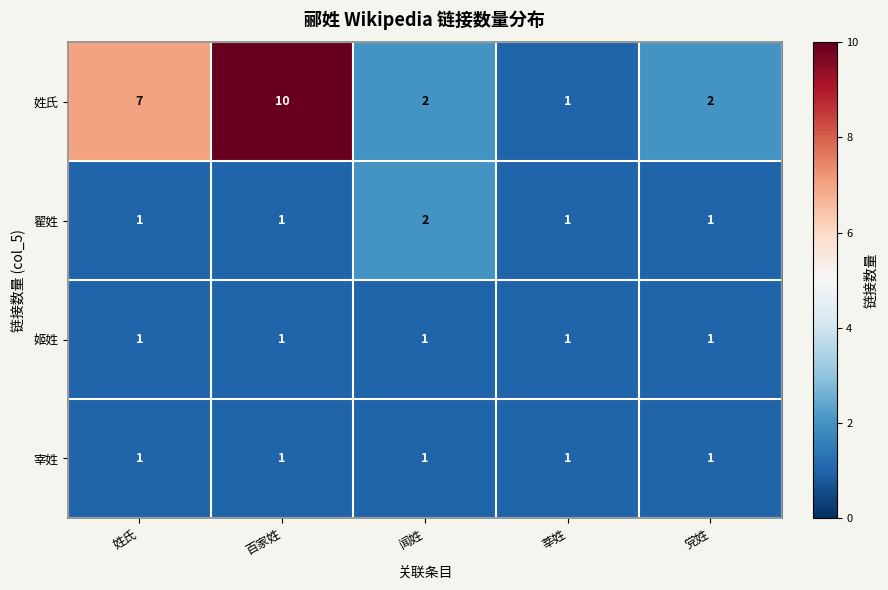

How many distinct data groups are displayed?

4